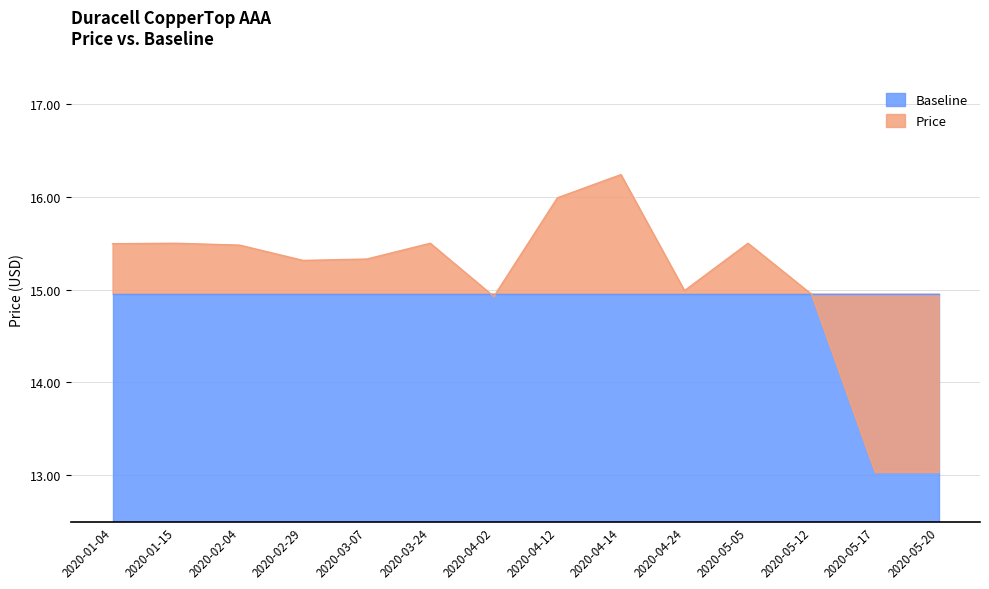

How many categories are shown in the chart?

14